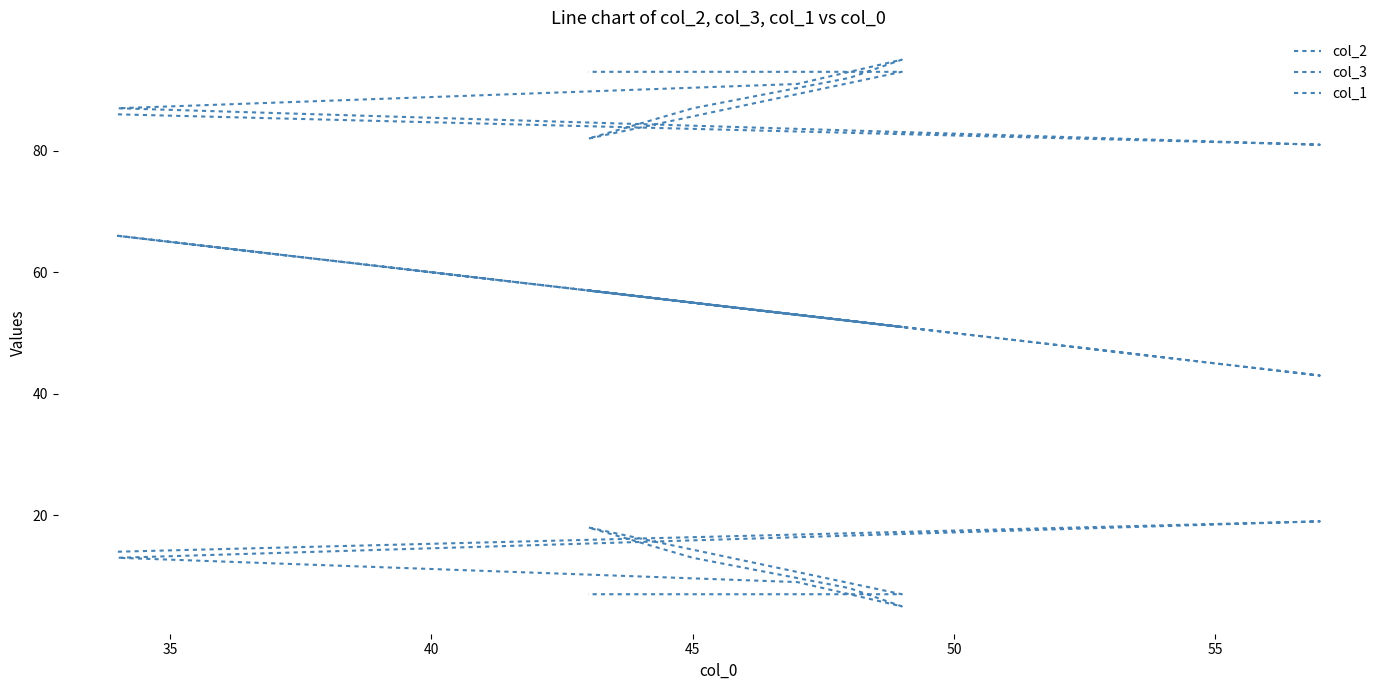

How many lines are shown in the chart?

3